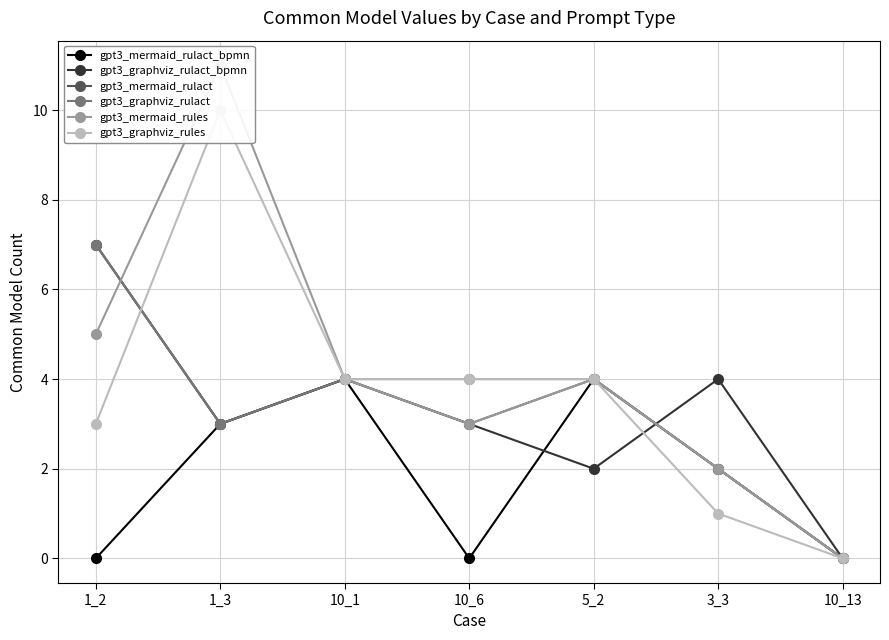

At which category is the sum across all series the highest?

1_3